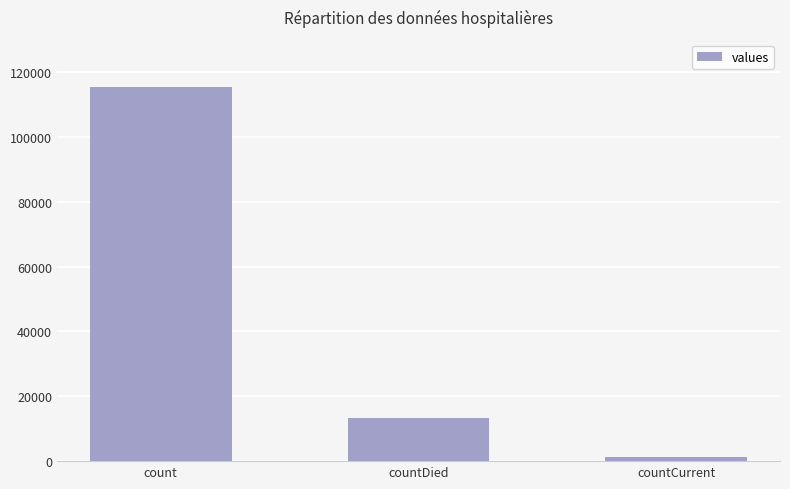

What is the average value?

43368